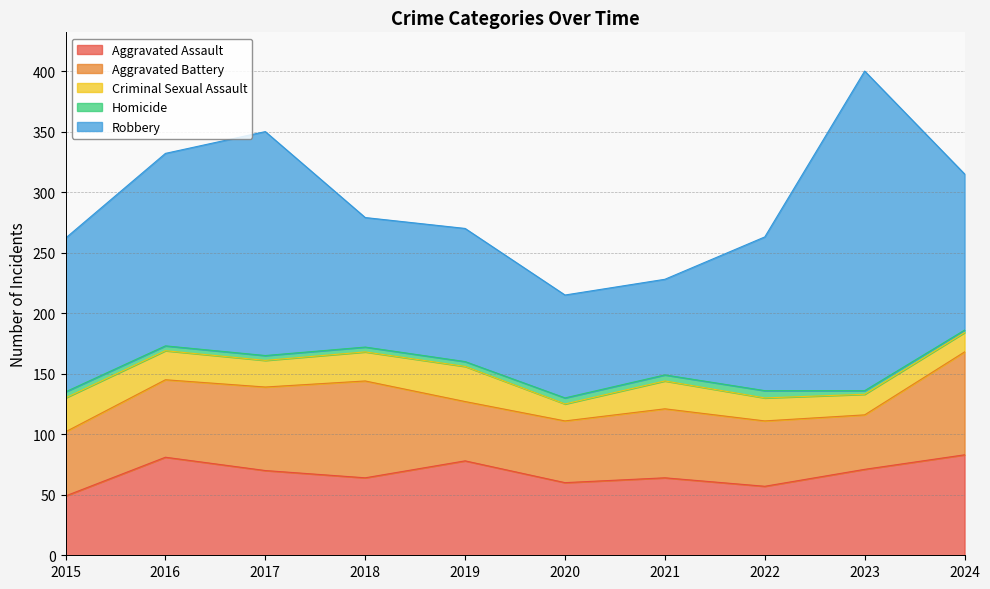

The Homicide series shows 2 at 2023. True or false?

False